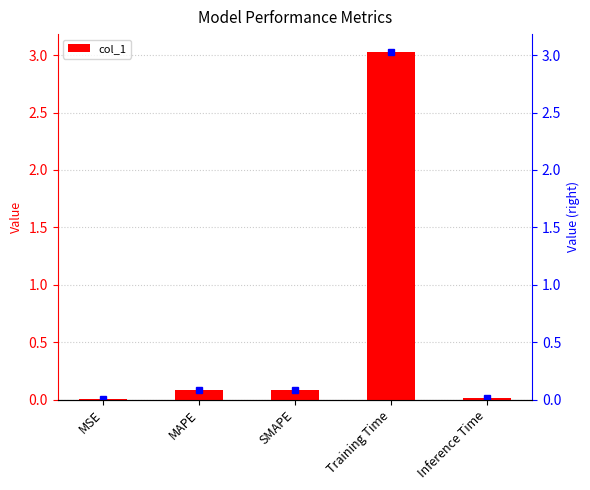

The chart shows a value of 0.0 at MSE. True or false?

False